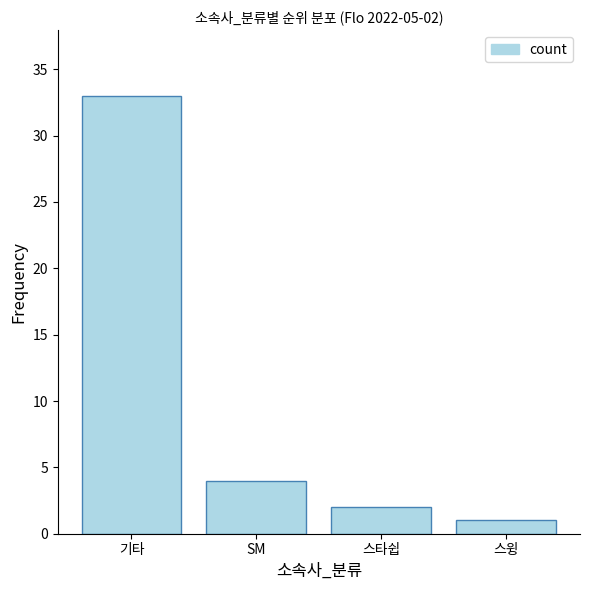

How many bars are there in total?

4